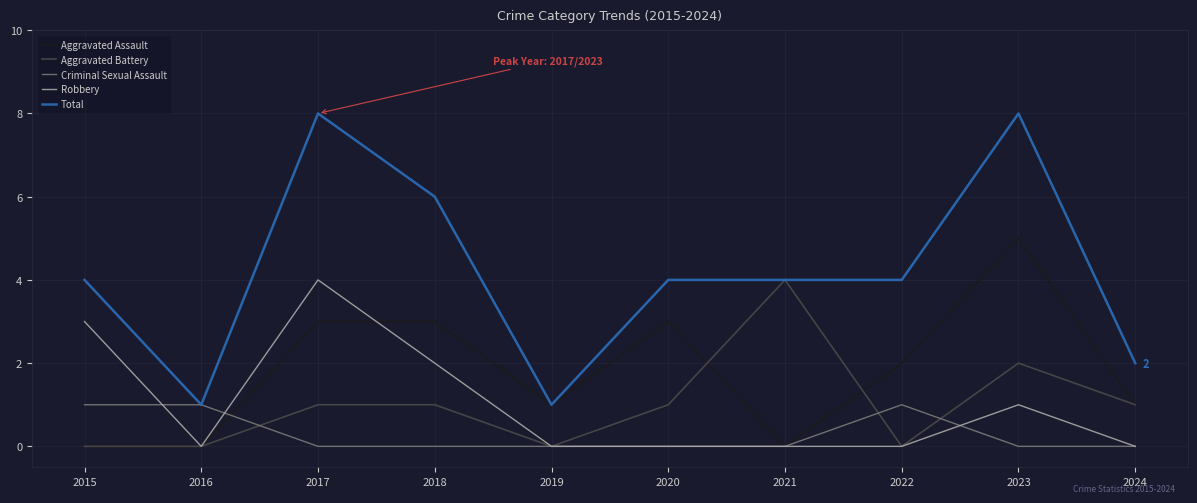

True or false: Robbery has a value of 1 at 2021.

False